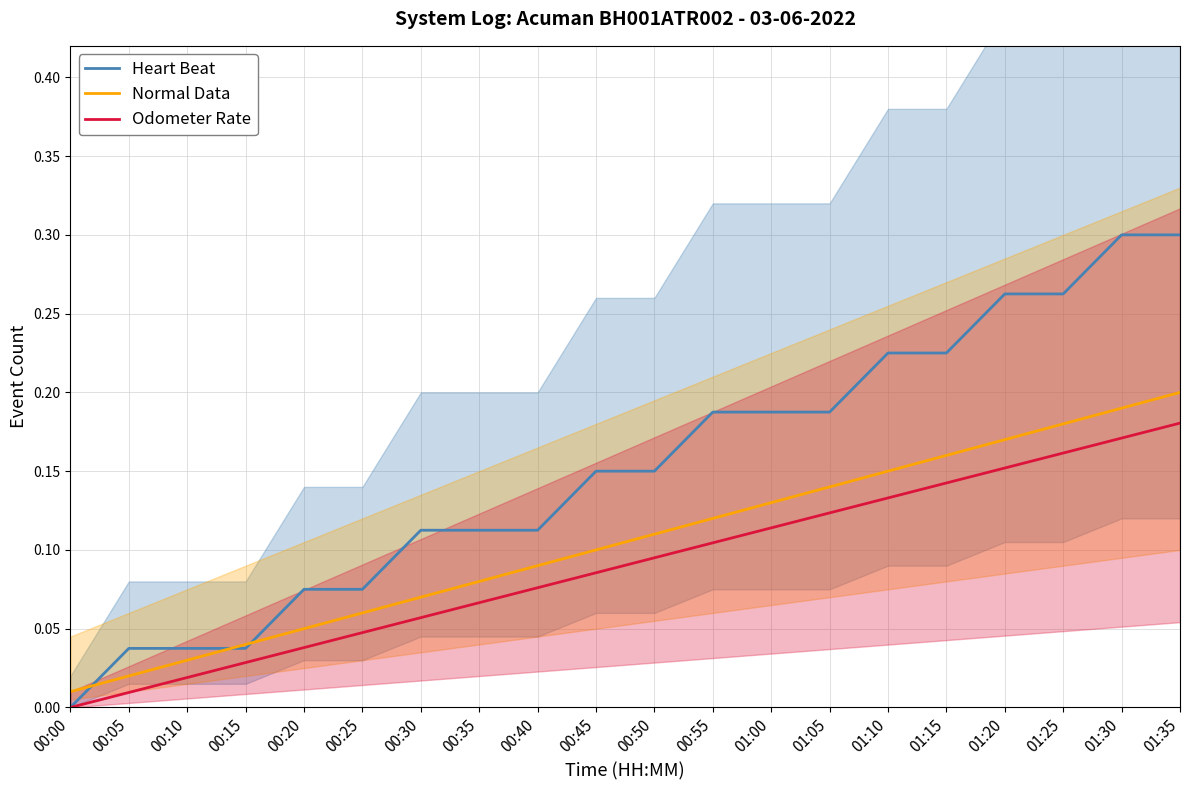

Which series changed the most between 00:05 and 00:30?

Heart Beat